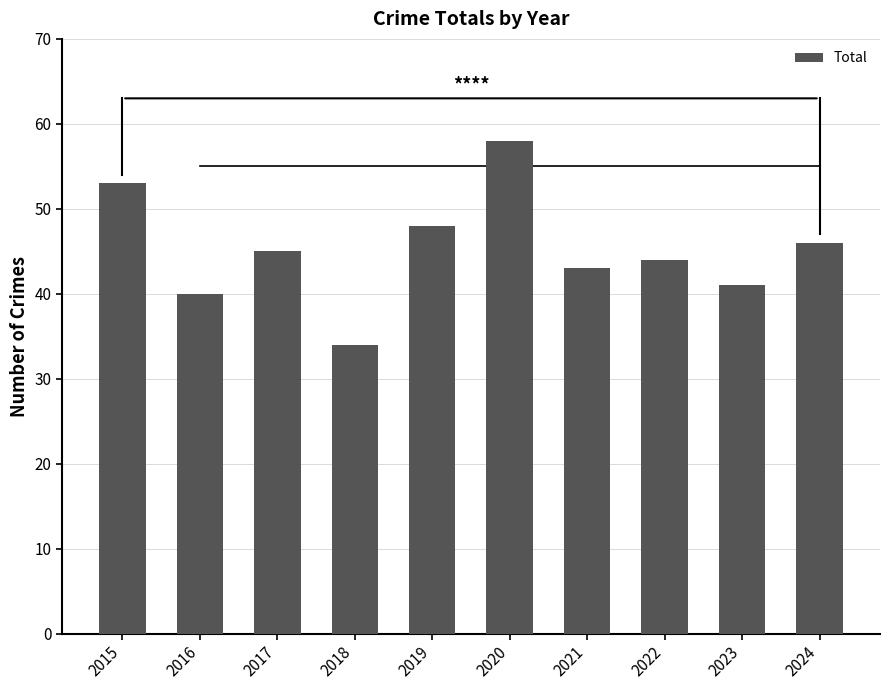

What is the minimum value shown in the chart?

34